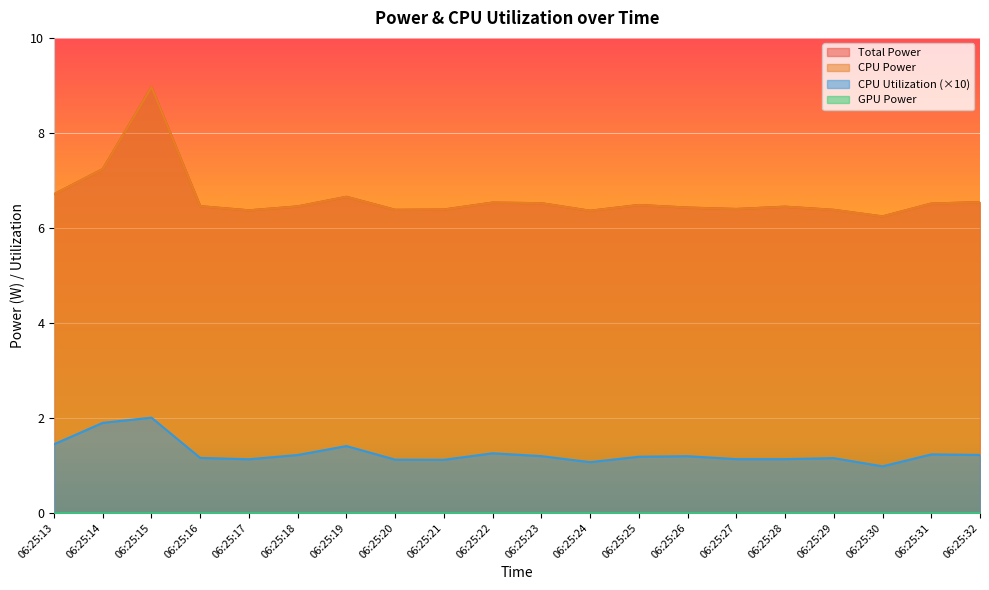

What is the greatest value displayed?

9.0